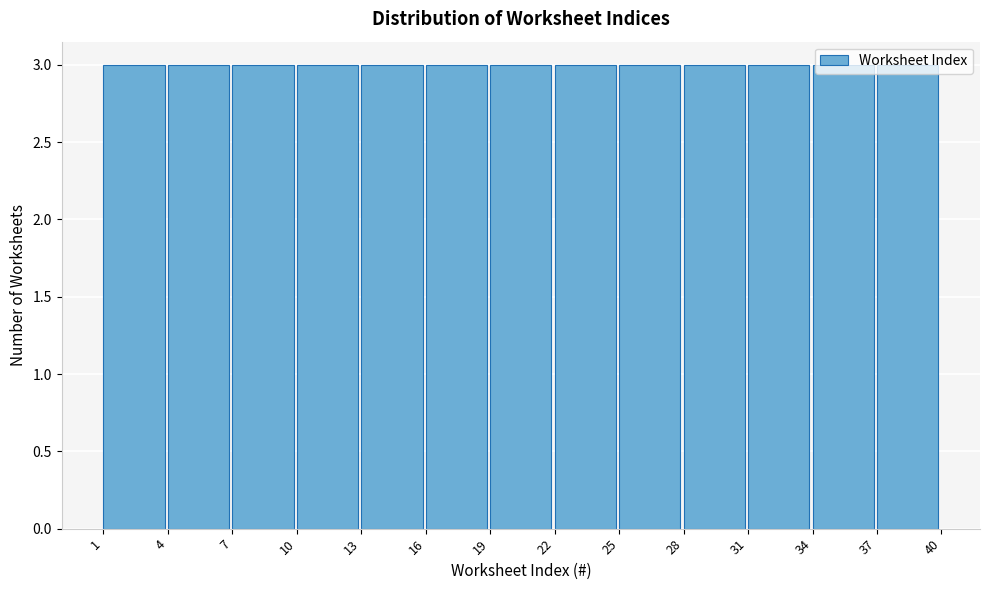

Reading left to right, list every bar in this chart as the range it spans on the x-axis followed by its height. The values are not printed on the chart, so give them approximately, as read against the axis.

1 to 4: 3
4 to 7: 3
7 to 10: 3
10 to 13: 3
13 to 16: 3
16 to 19: 3
19 to 22: 3
22 to 25: 3
25 to 28: 3
28 to 31: 3
31 to 34: 3
34 to 37: 3
37 to 40: 3